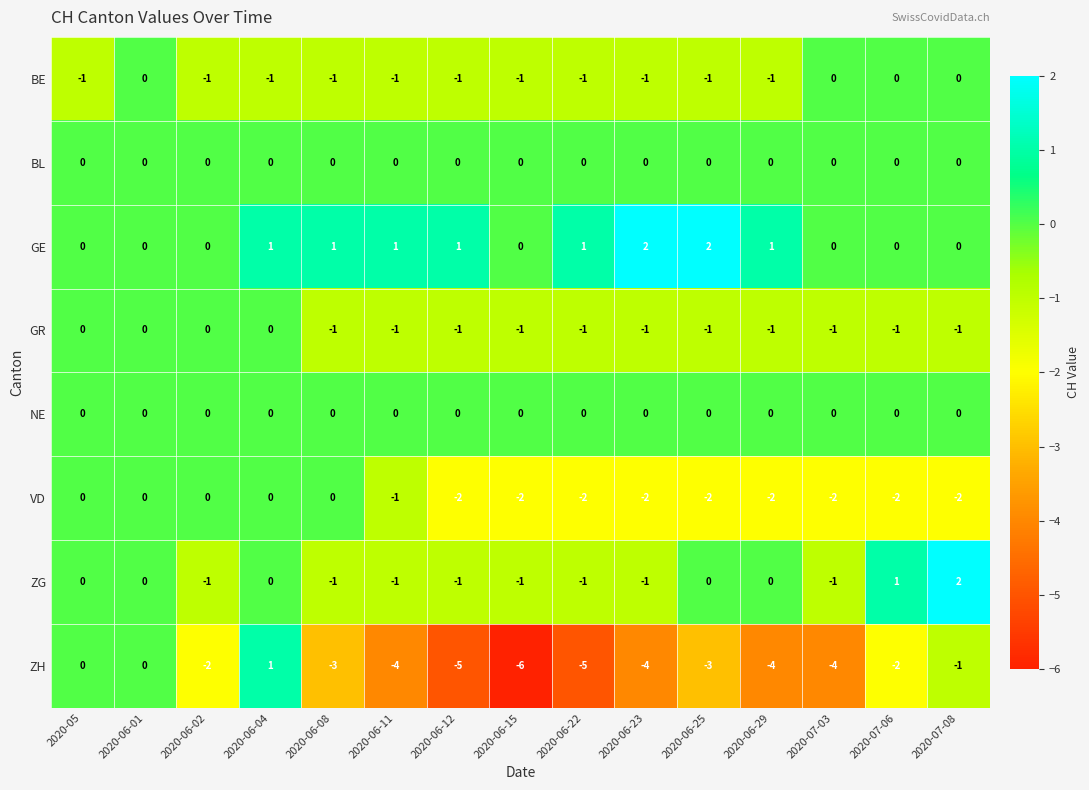

What is the minimum value shown in the chart?

-6